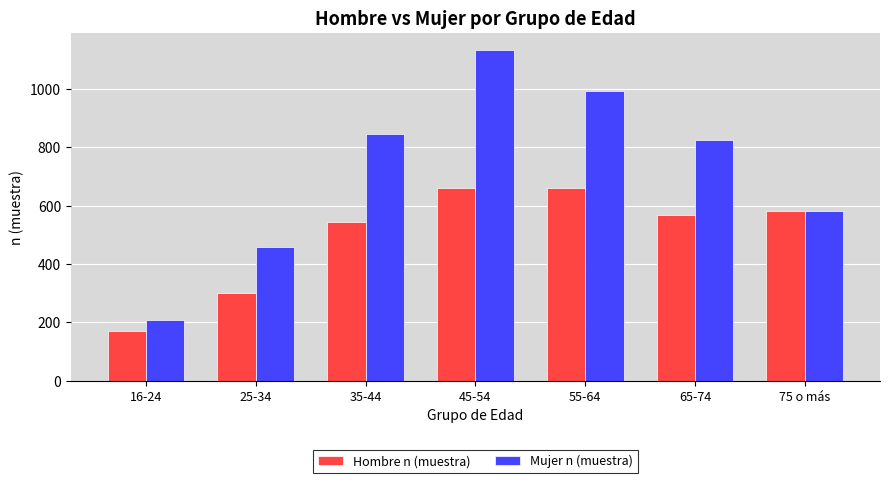

The value of Hombre n (muestra) at 55-64 is 660. True or false?

True